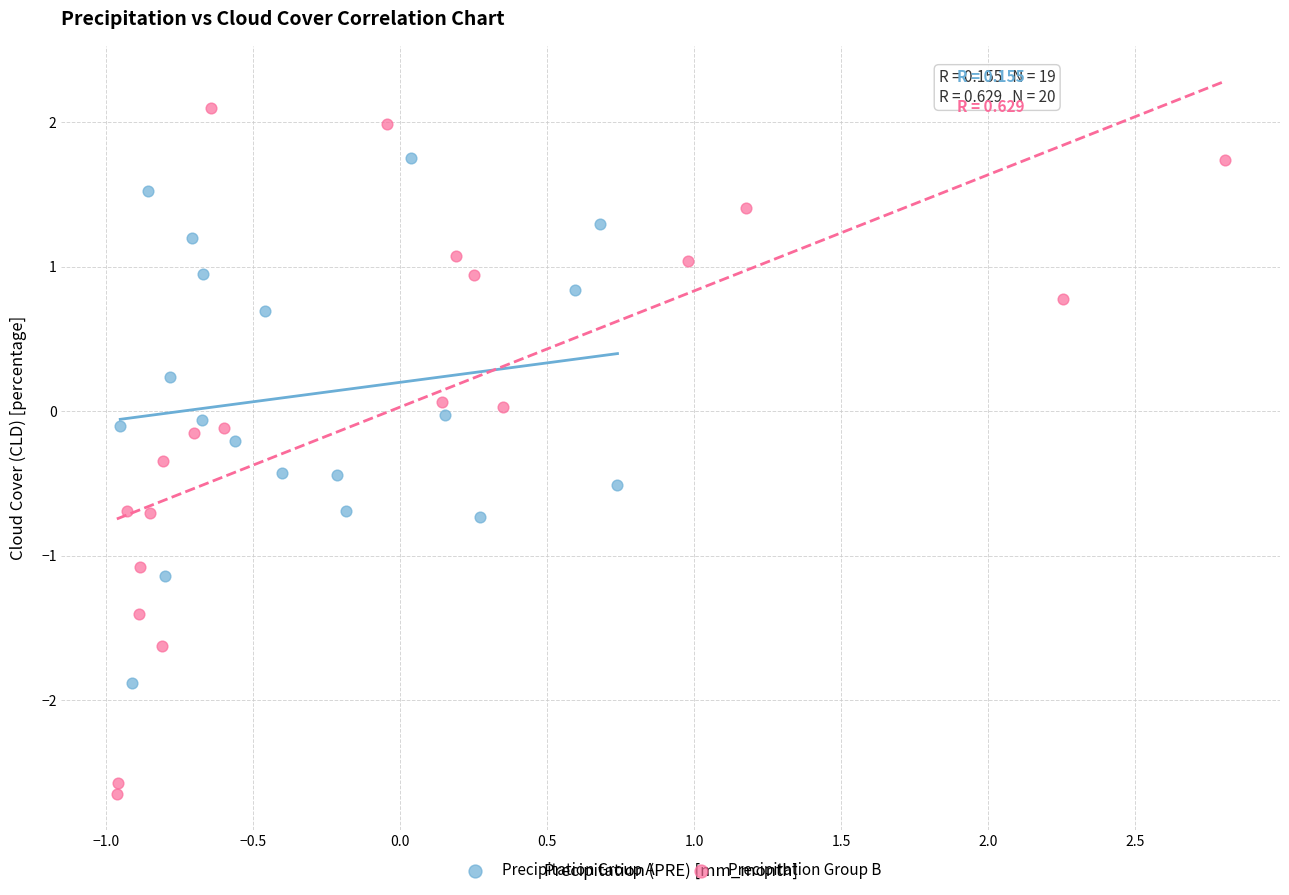

What are all the series names shown in the legend?

Precipitation Group A, Precipitation Group B